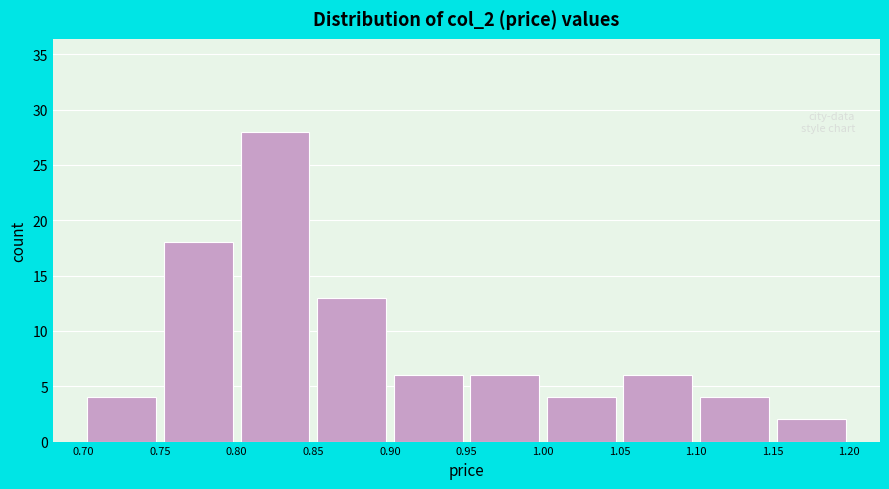

What is the height of the bar covering 0.95 to 1.00 on the x-axis? The values are not printed on the chart, so give them approximately, as read against the axis.

6